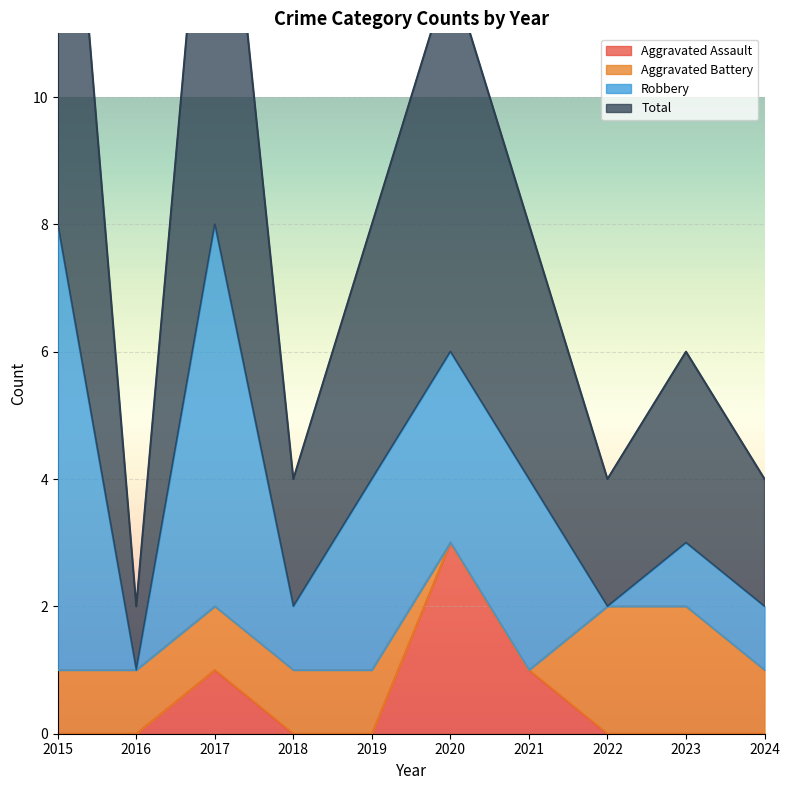

Rank the categories by Aggravated Assault value from highest to lowest.

2020, 2017, 2021, 2015, 2016, 2018, 2019, 2022, 2023, 2024